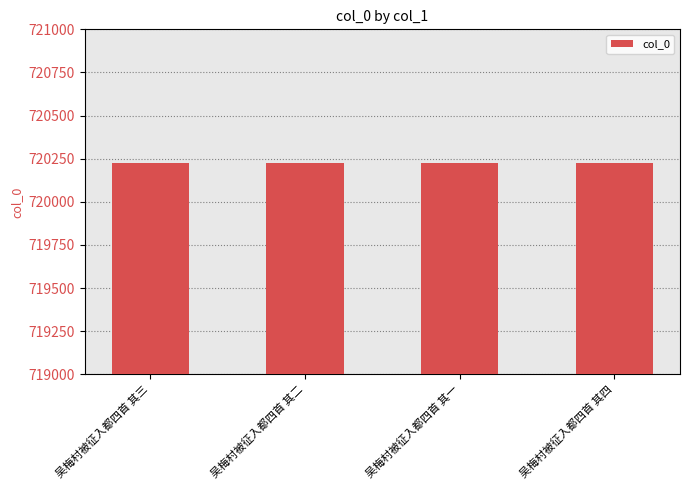

What is the label of the 4th bar from the left?

吴梅村被征入都四首 其四